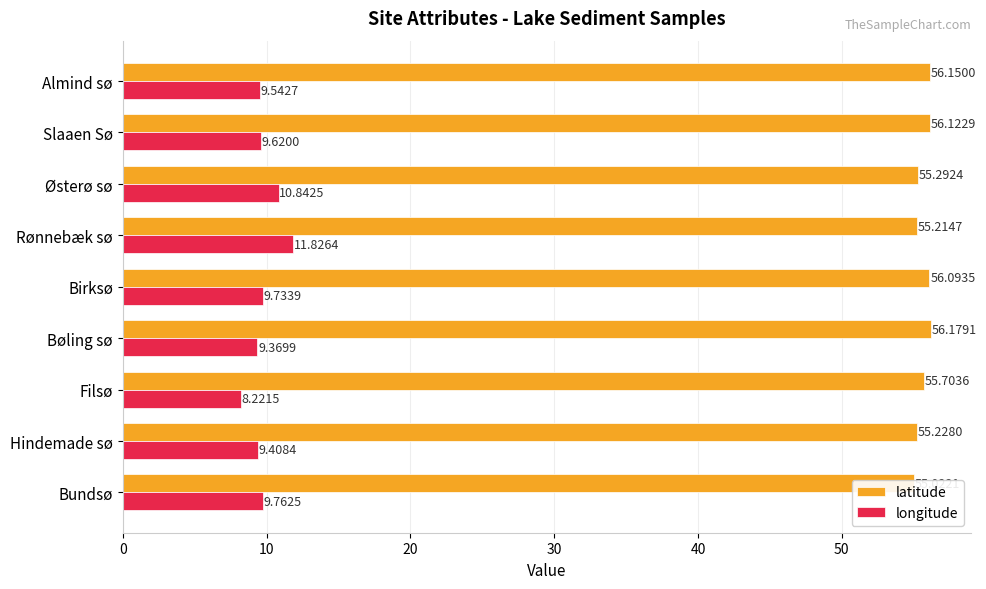

Reading left to right, extract all data points from this chart.

latitude: 55.0	55.2	55.7	56.2	56.1	55.2	55.3	56.1	56.1
longitude: 9.8	9.4	8.2	9.4	9.7	11.8	10.8	9.6	9.5